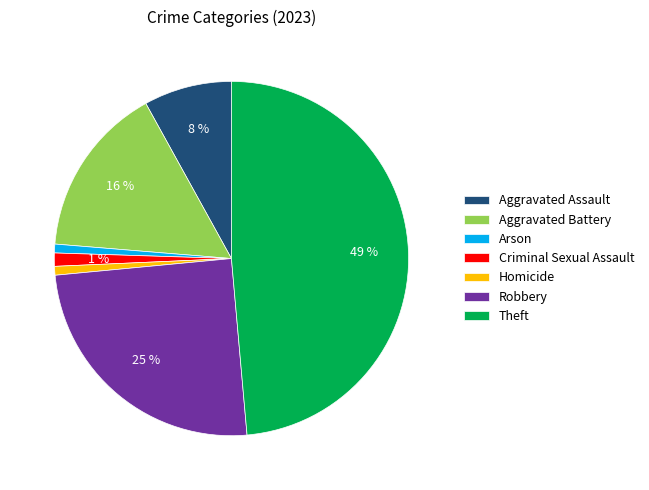

Does Aggravated Assault account for over 50% of the chart?

No